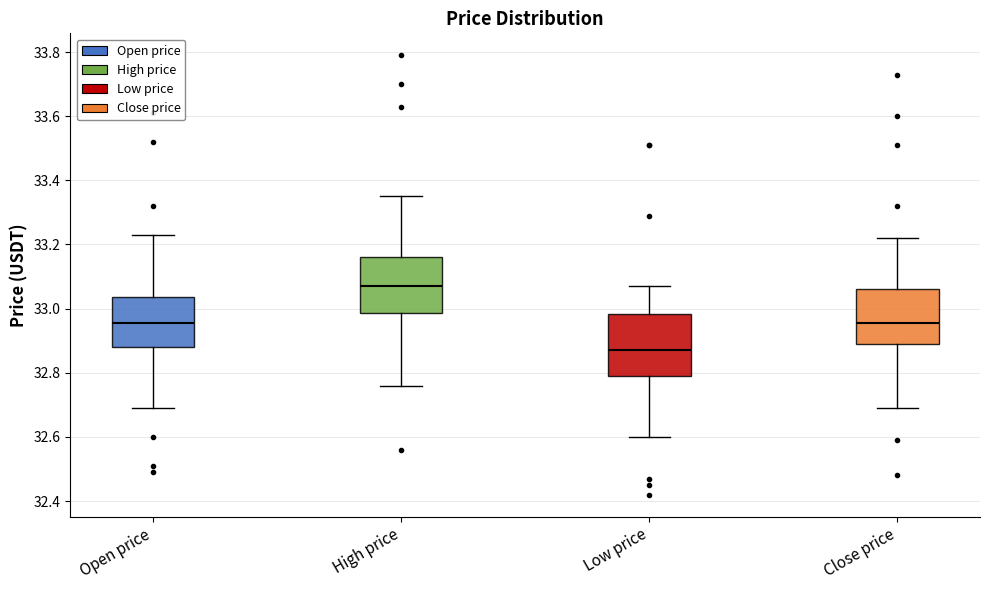

Reading left to right, transcribe this box plot: for each box, give where its median line is, the range the box spans, and where its two whiskers end, as read against the y-axis. The values are not printed on the chart, so give them approximately, as read against the axis.

Open price: median 32.96, box 32.88 to 33.04, whiskers 32.70 to 33.24
High price: median 33.08, box 32.98 to 33.16, whiskers 32.76 to 33.36
Low price: median 32.88, box 32.80 to 32.98, whiskers 32.60 to 33.08
Close price: median 32.96, box 32.90 to 33.06, whiskers 32.70 to 33.22